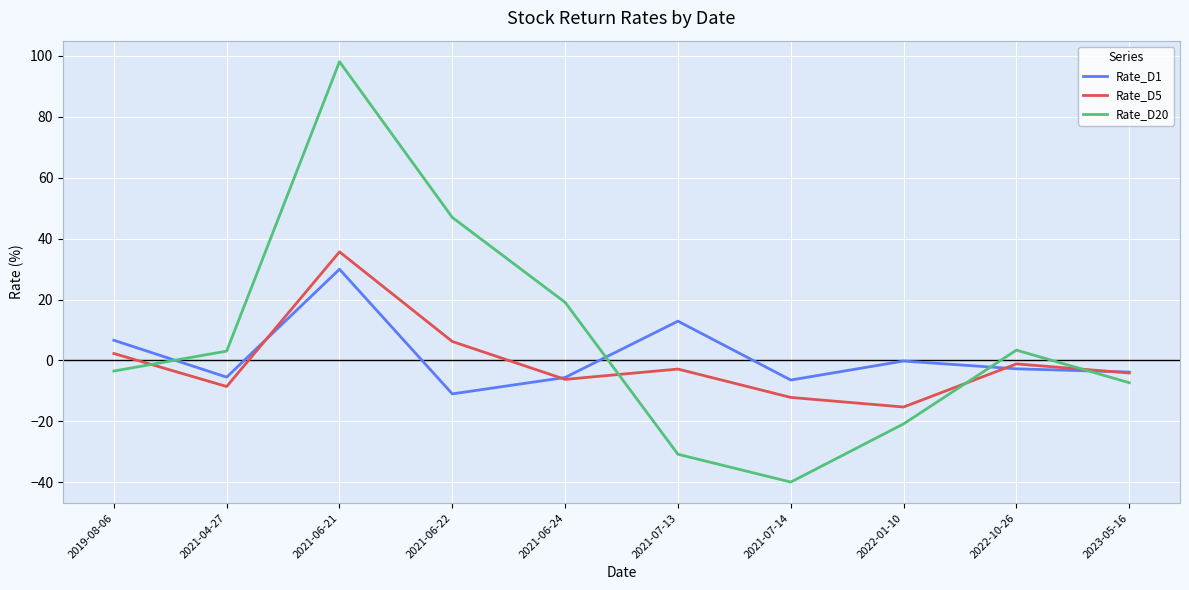

The Rate_D20 series shows -39.9 at 2021-07-14. True or false?

True